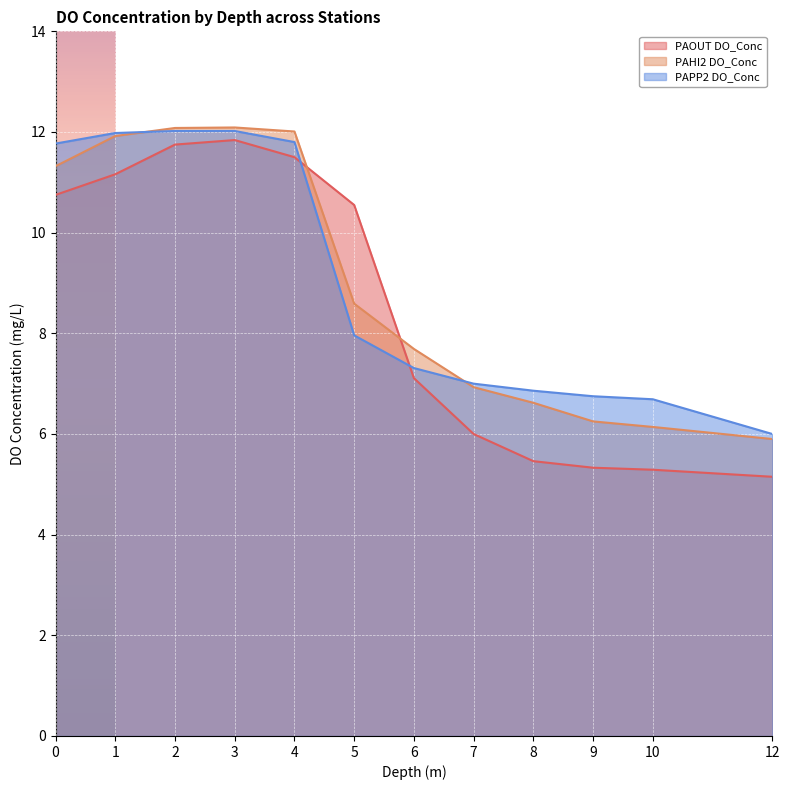

After their last crossing, which series has the higher values: PAPP2 DO_Conc or PAHI2 DO_Conc?

PAPP2 DO_Conc